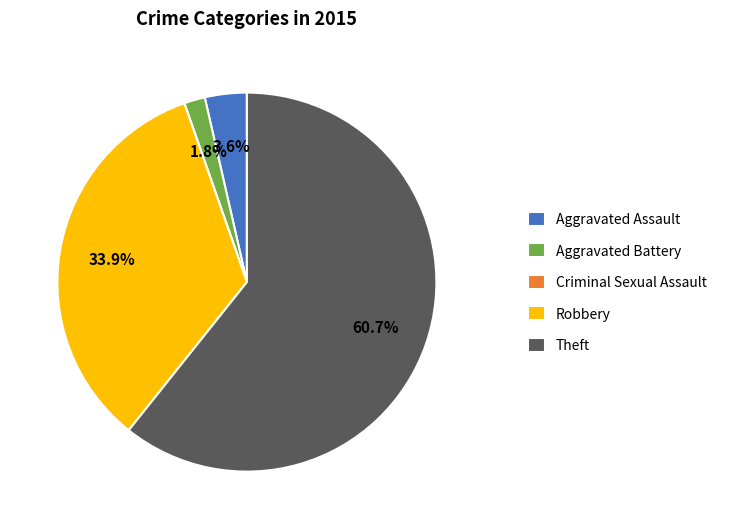

To the nearest percent, what is the average slice percentage?

20%